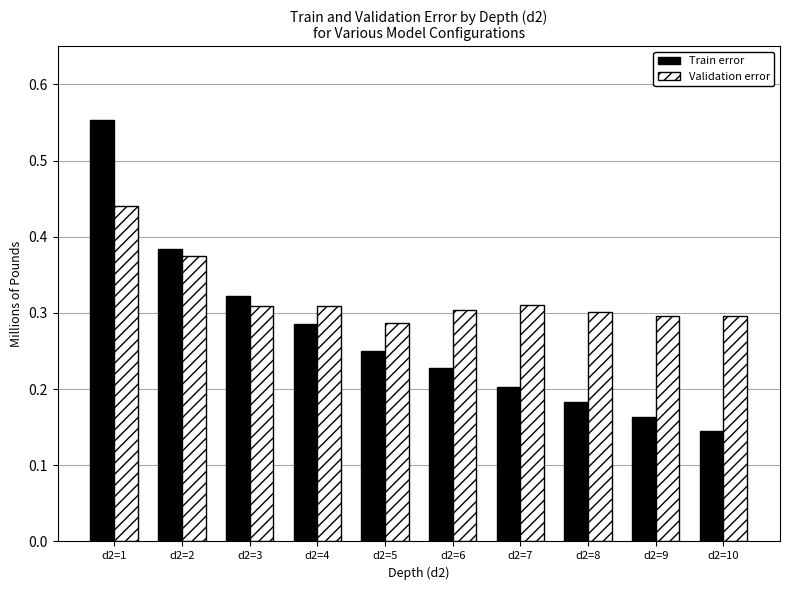

Is it true that Train error equals 0.2 at d2=6?

True